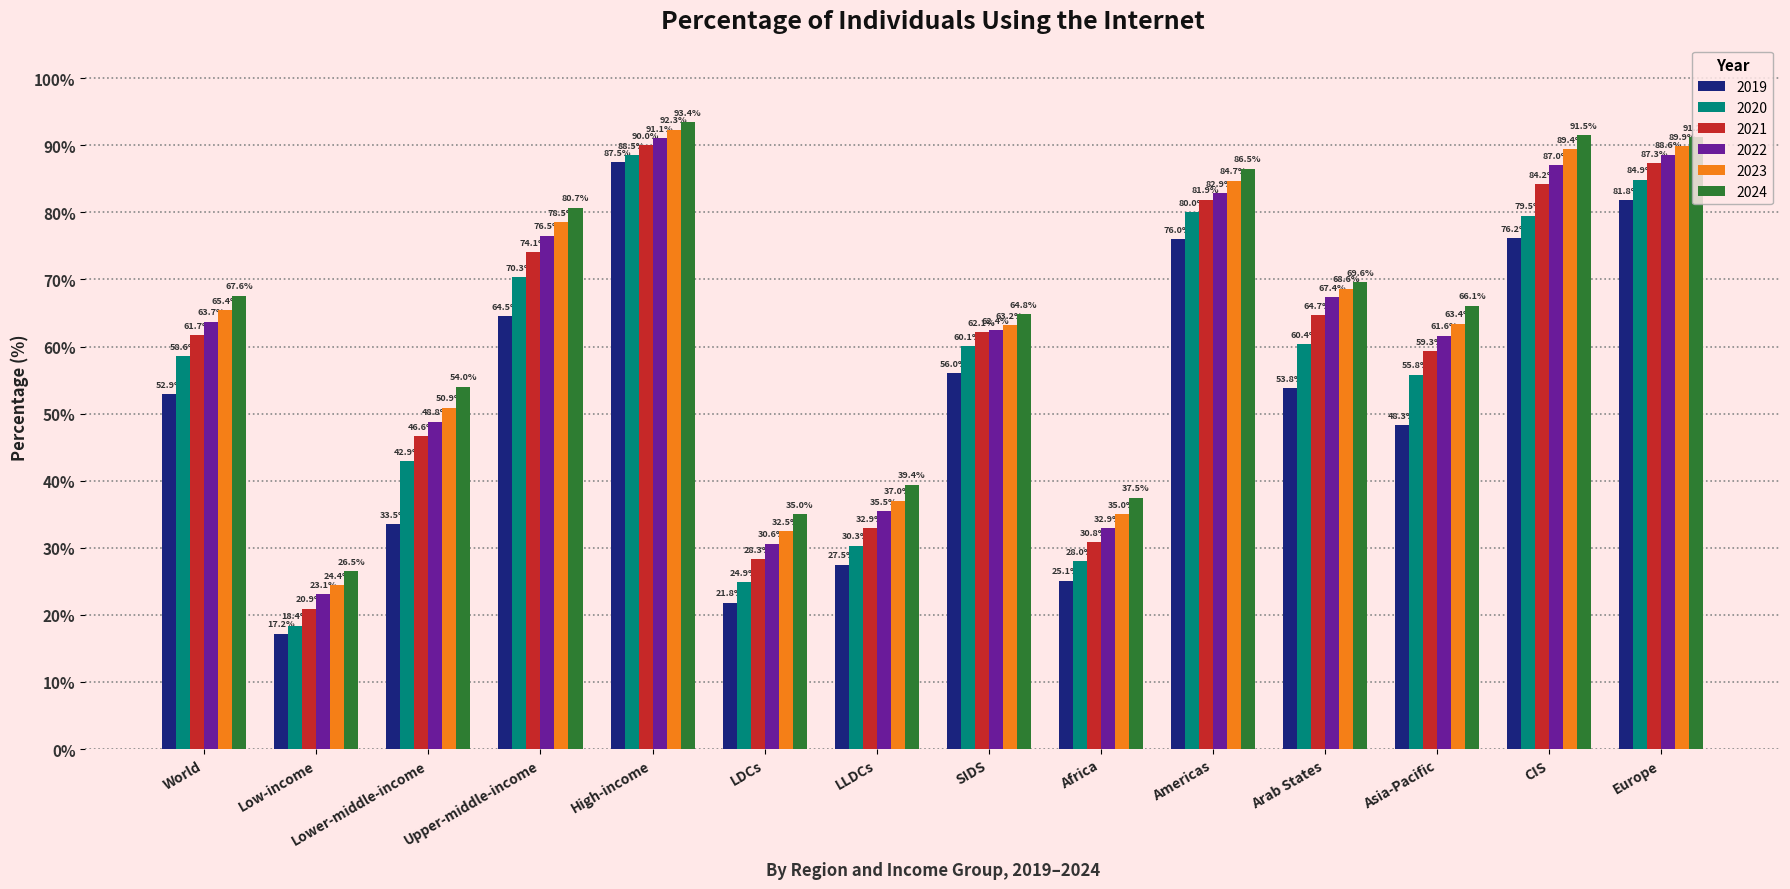

Reading right to left, list all the values displayed in this chart.

2019: 81.8	76.2	48.3	53.8	76.0	25.1	56.0	27.5	21.8	87.5	64.5	33.5	17.2	52.9
2020: 84.9	79.5	55.8	60.4	80.0	28.0	60.1	30.3	24.9	88.5	70.3	42.9	18.4	58.6
2021: 87.3	84.2	59.3	64.7	81.9	30.8	62.1	32.9	28.3	90.0	74.1	46.6	20.9	61.7
2022: 88.6	87.0	61.6	67.4	82.9	32.9	62.4	35.5	30.6	91.1	76.5	48.8	23.1	63.7
2023: 89.9	89.4	63.4	68.6	84.7	35.0	63.2	37.0	32.5	92.3	78.5	50.9	24.4	65.4
2024: 91.2	91.5	66.1	69.6	86.5	37.5	64.8	39.4	35.0	93.4	80.7	54.0	26.5	67.6